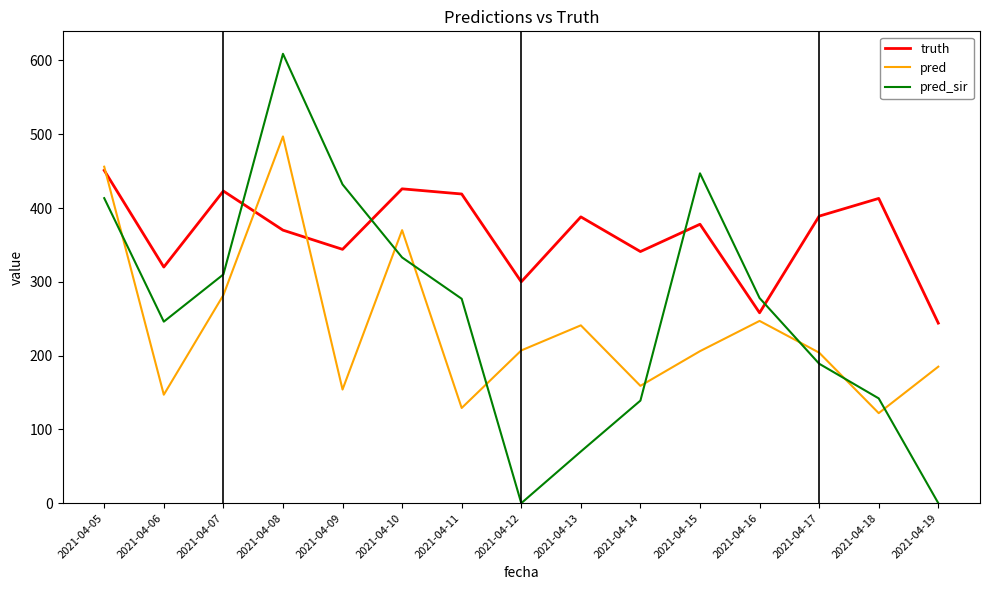

What is the difference between the maximum and minimum values in the pred series?

375.0